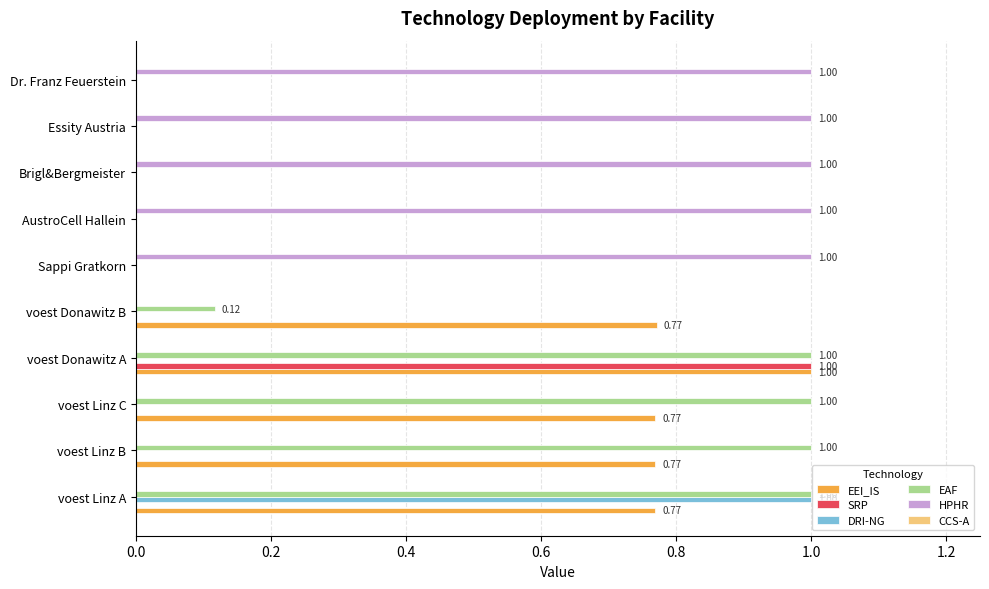

At which category is the sum across all series the highest?

voest Donawitz A